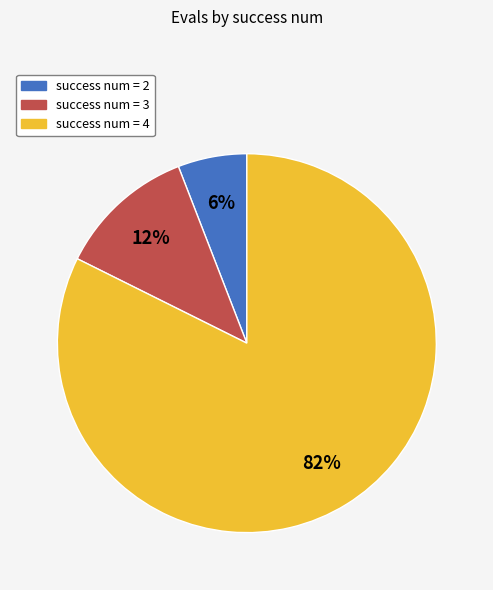

Does any single category account for the majority?

Yes